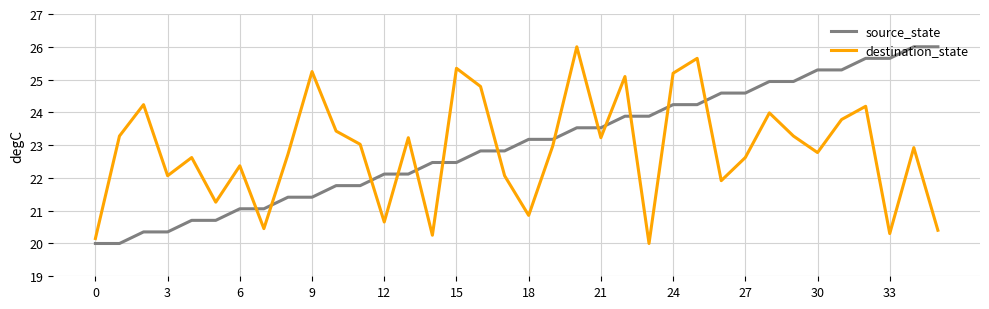

After their last crossing, which series has the higher values: destination_state or source_state?

source_state